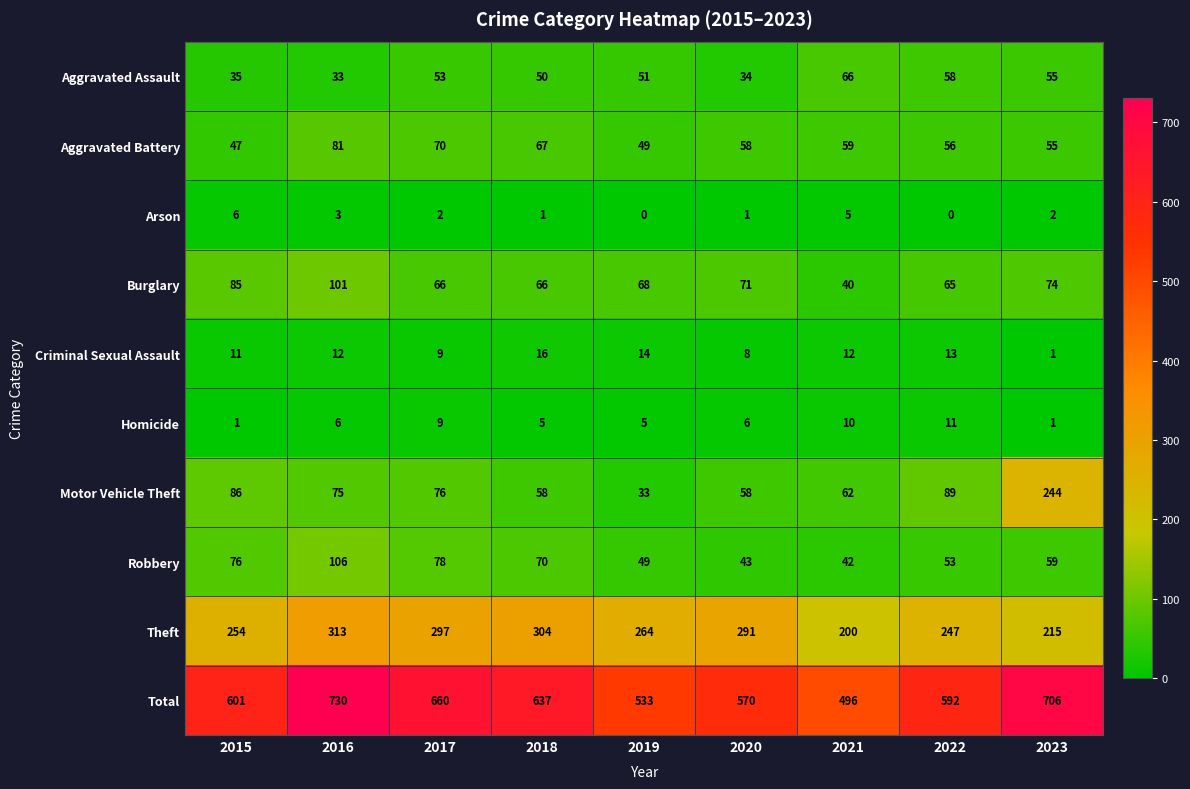

Rank the series by their maximum value, from highest to lowest.

Total, Theft, Motor Vehicle Theft, Robbery, Burglary, Aggravated Battery, Aggravated Assault, Criminal Sexual Assault, Homicide, Arson